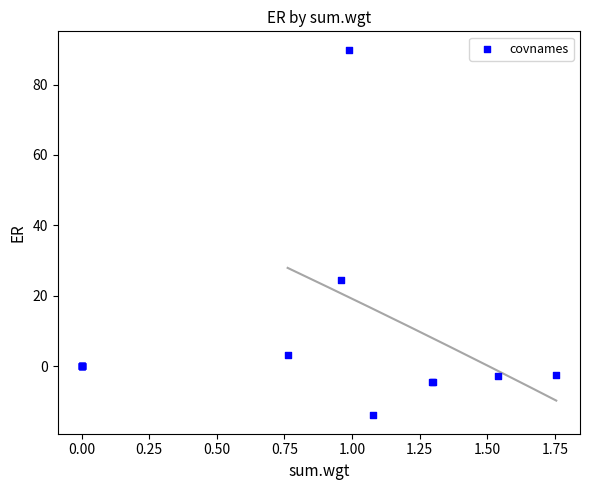

What Y value in the scatter plot is closest to 37?

24.4